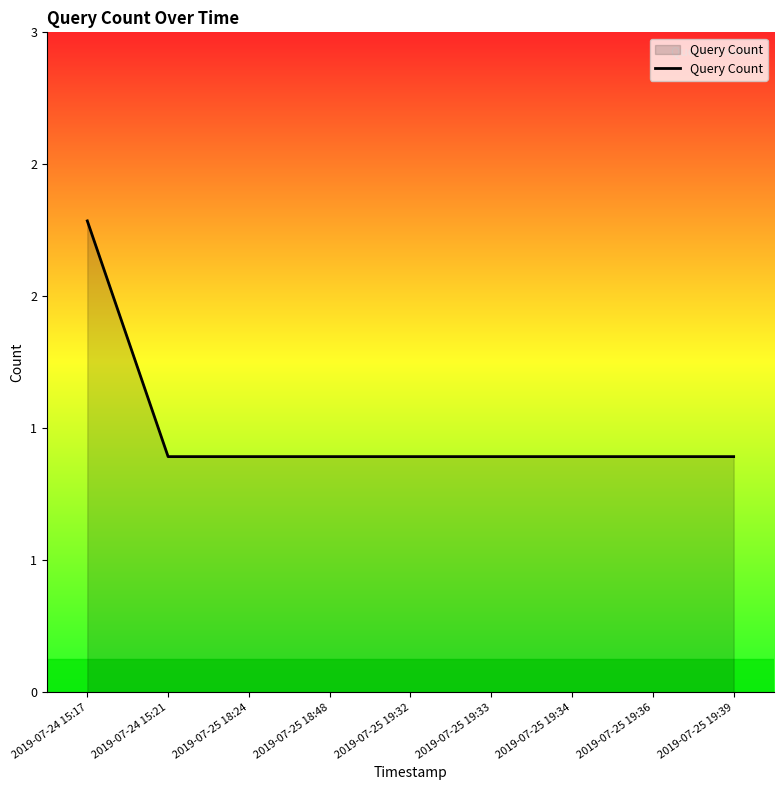

Does the chart display data point markers on the line(s)?

No